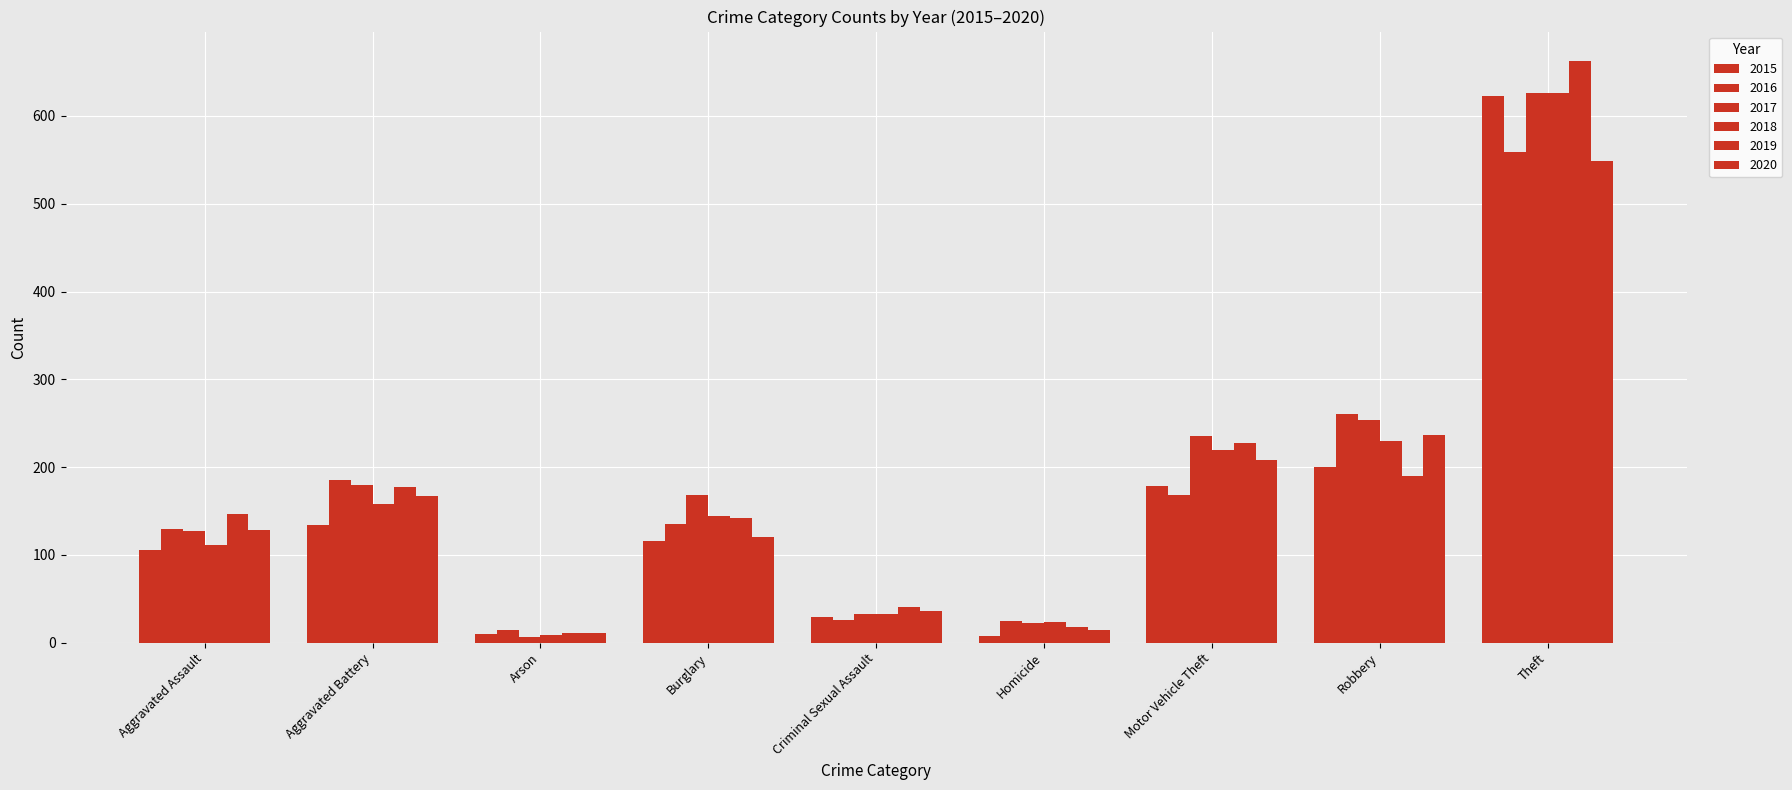

How many bars are there in each group?

6